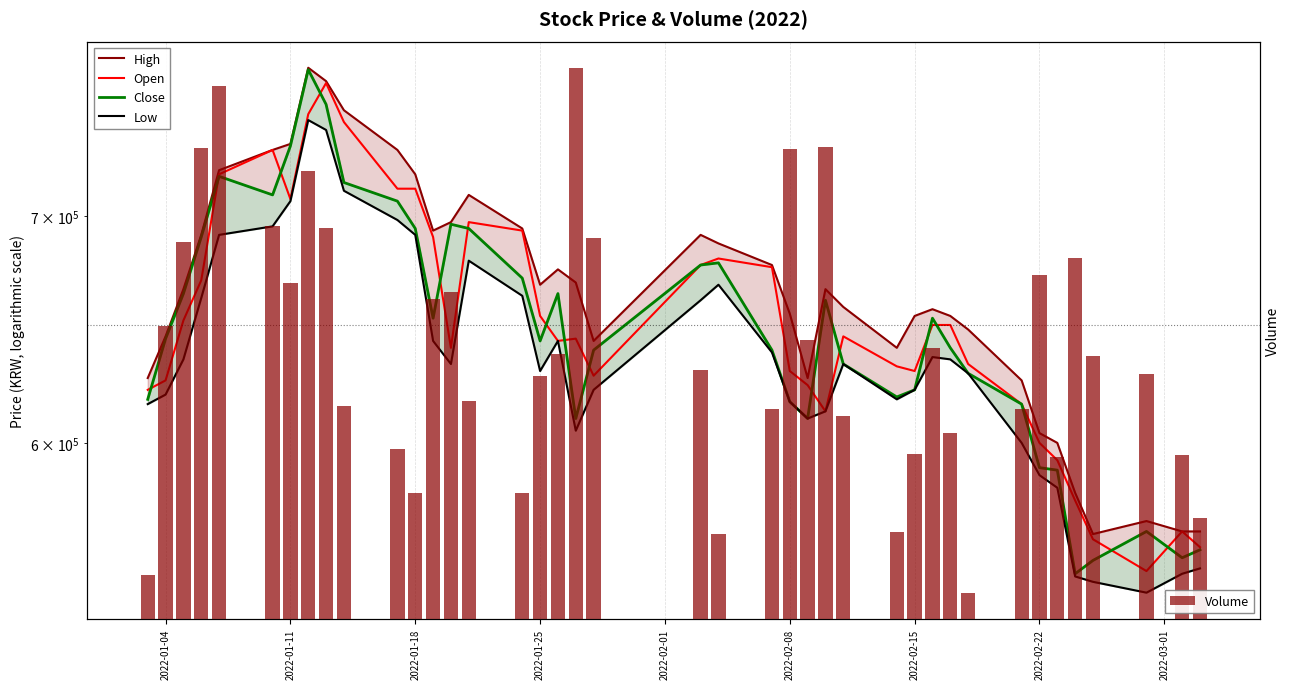

What is the value of the Low bar at the 29th from the left?

622000